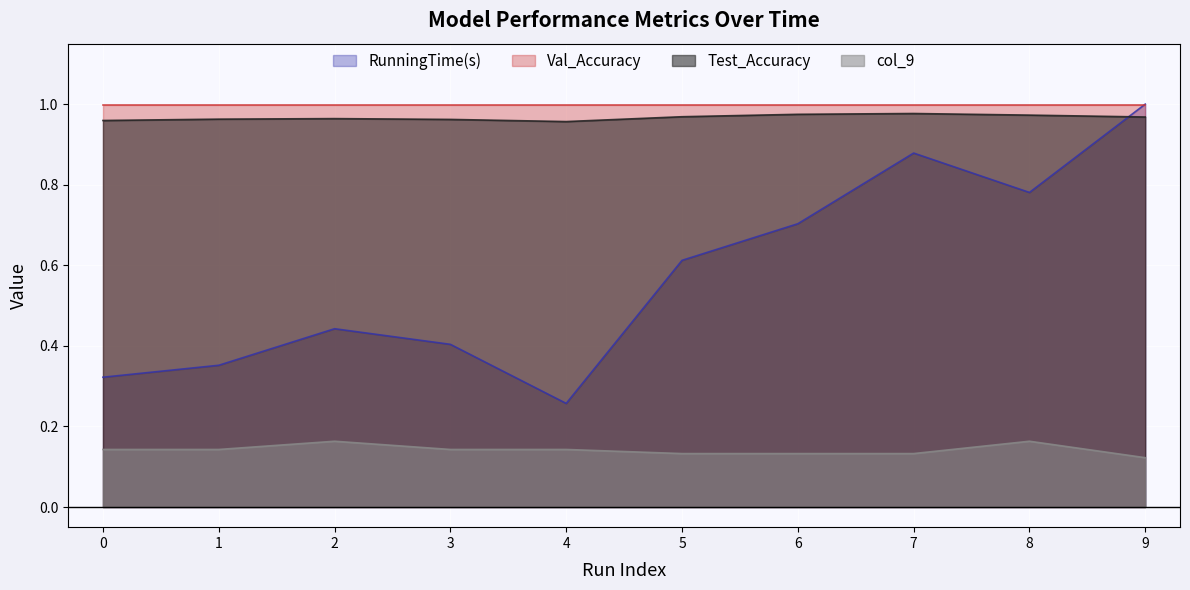

True or false: col_9 and RunningTime(s) cross at least once.

False